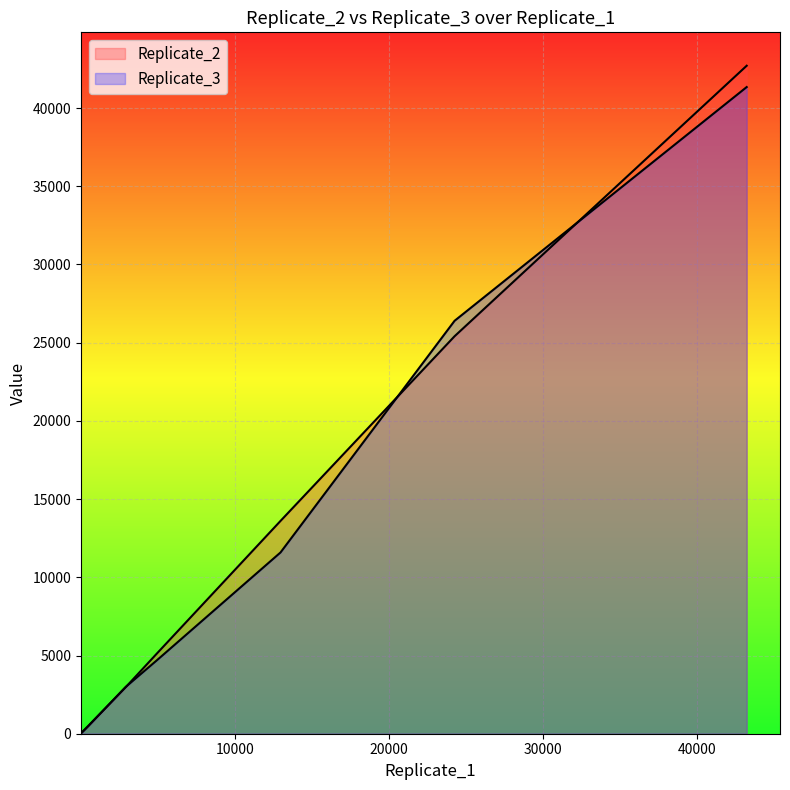

Is it true that Replicate_3 equals 2984 at P150?

True